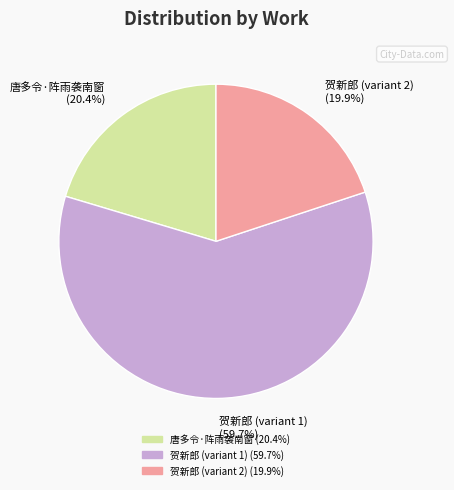

How much of the chart is everything except 贺新郎 (variant 1) (59.7%)?

40.3%